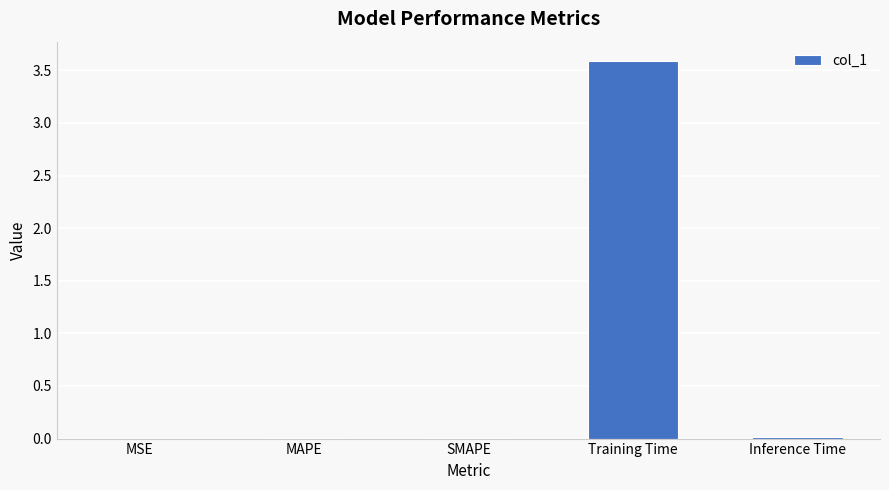

Which category has the highest value across all series?

Training Time